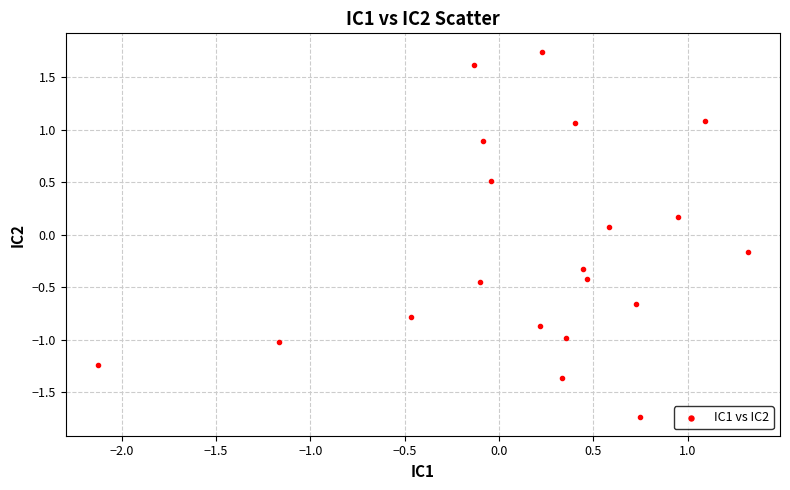

What is the range of X values (max minus min)?

3.4